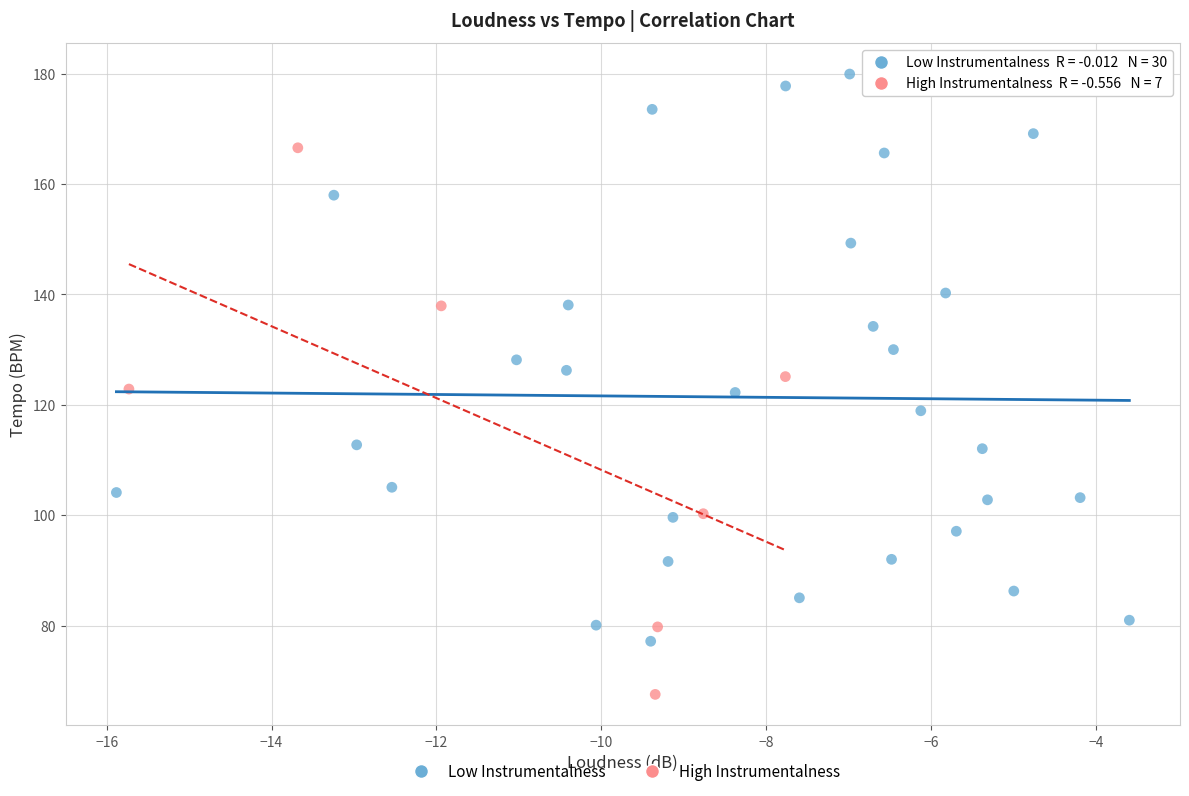

Which series contains the highest Y value?

Low Instrumentalness